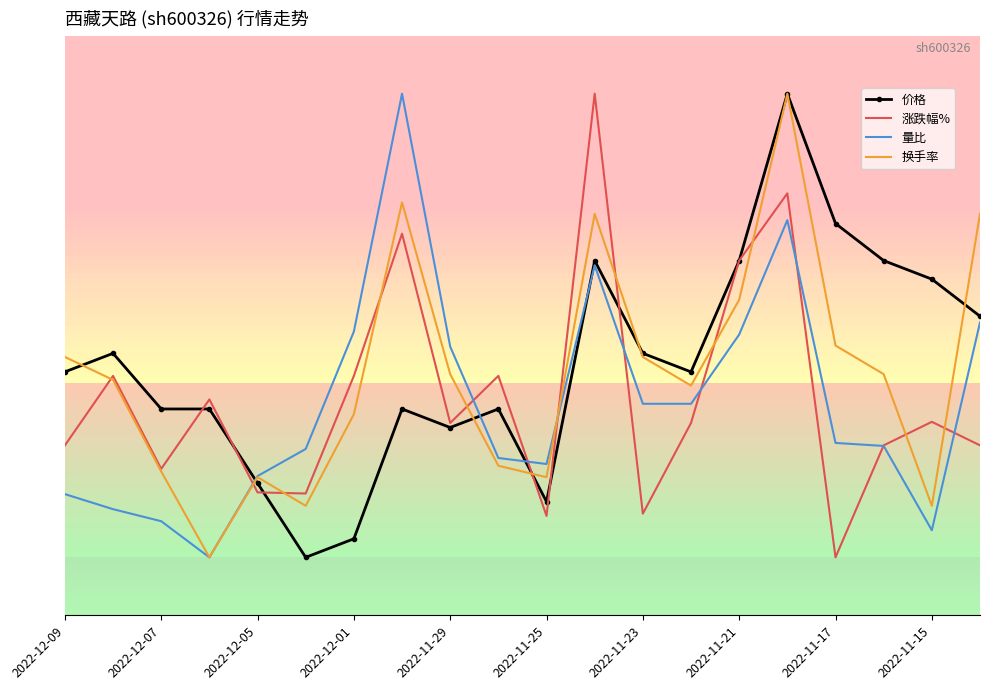

Between which two adjacent categories do 换手率 and 涨跌幅% first intersect?

2022-12-09 and 2022-12-07